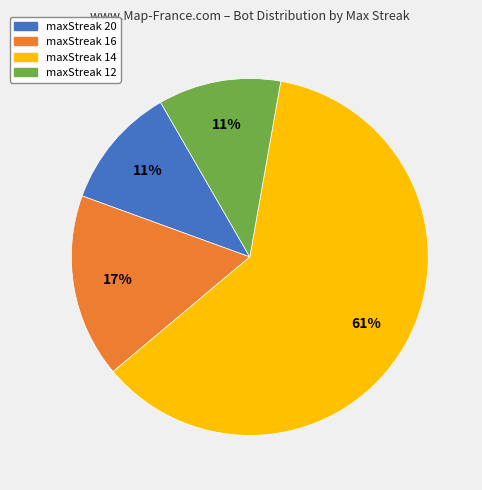

How many slices are in this pie chart?

4